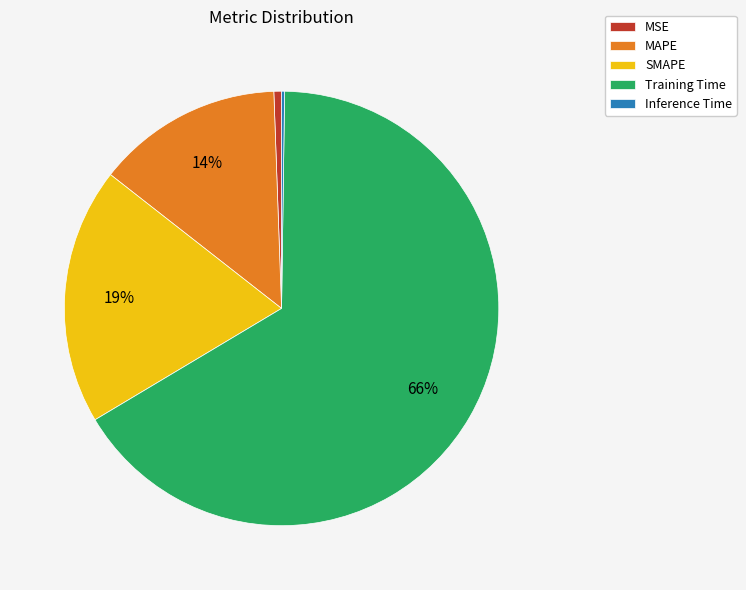

To the nearest percent, what percentage of the pie is MAPE?

14%